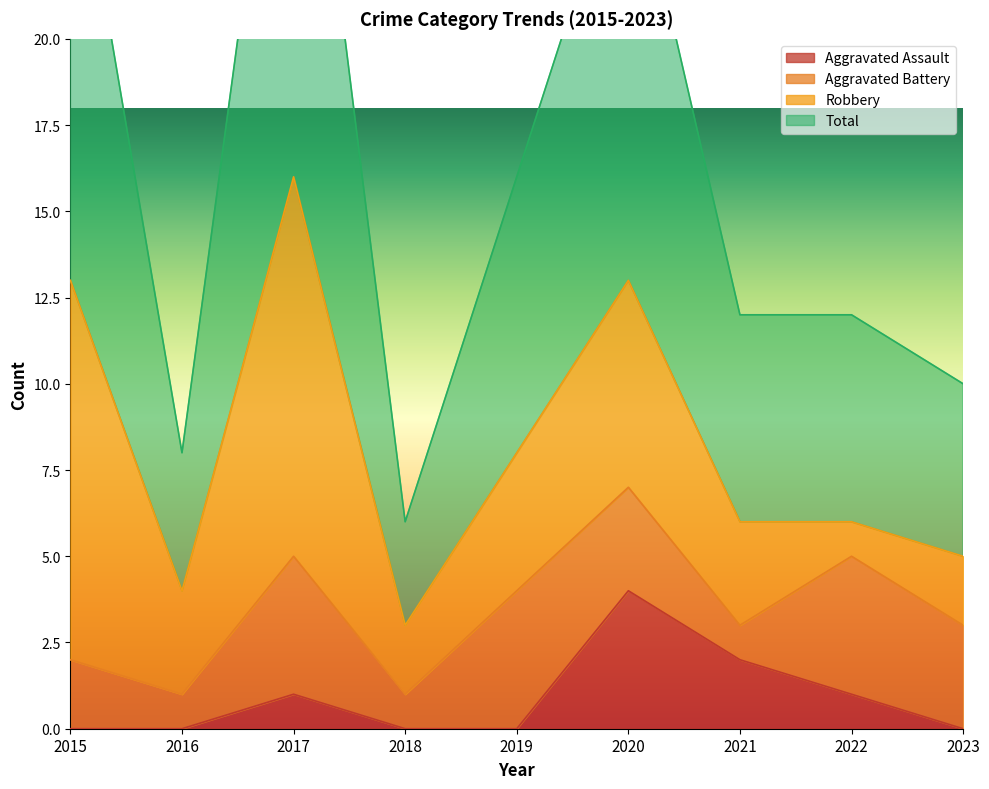

How many data points does each series have?

9